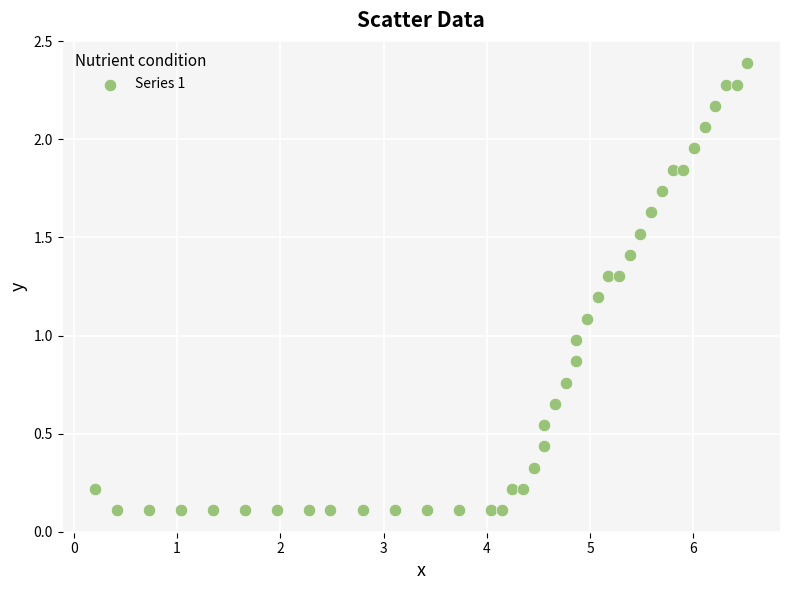

What is the range of Y values (max minus min)?

2.3